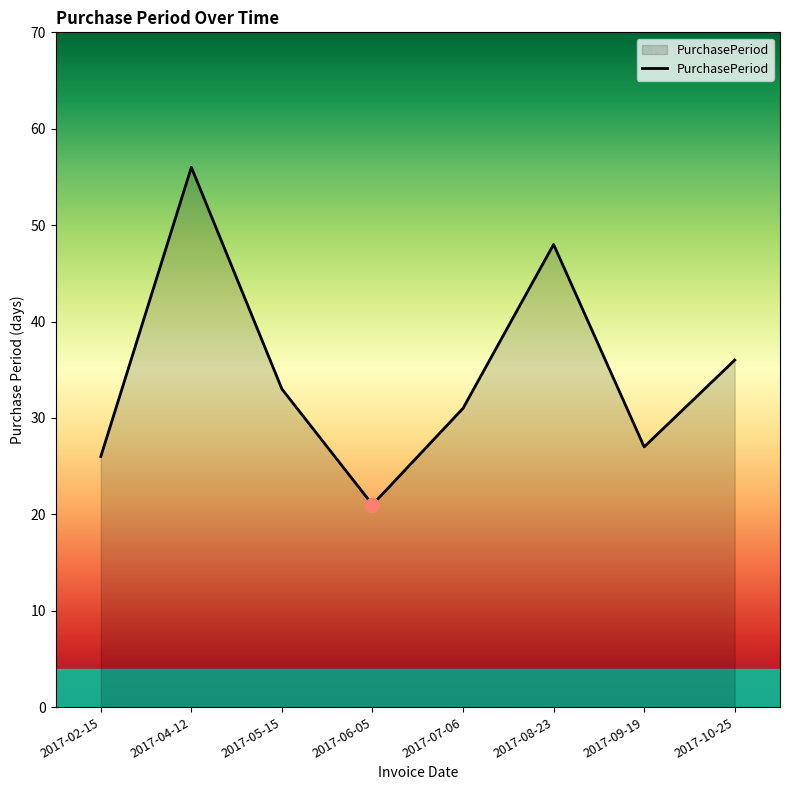

Reading left to right, transcribe all the data shown in this chart.

2017-02-15=26	2017-04-12=56	2017-05-15=33	2017-06-05=21	2017-07-06=31	2017-08-23=48	2017-09-19=27	2017-10-25=36